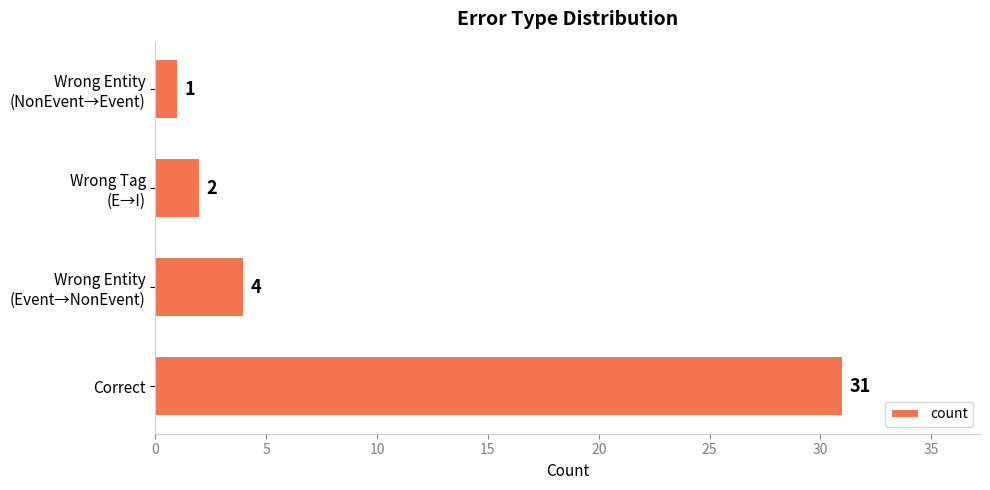

List the labels in order of value, smallest first.

Wrong Entity
(NonEvent→Event), Wrong Tag
(E→I), Wrong Entity
(Event→NonEvent), Correct